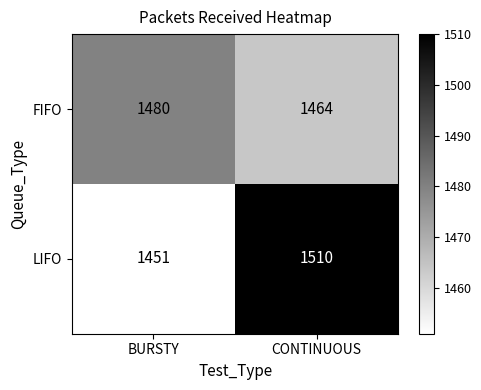

Read the LIFO value at CONTINUOUS, to the nearest 10.

1510